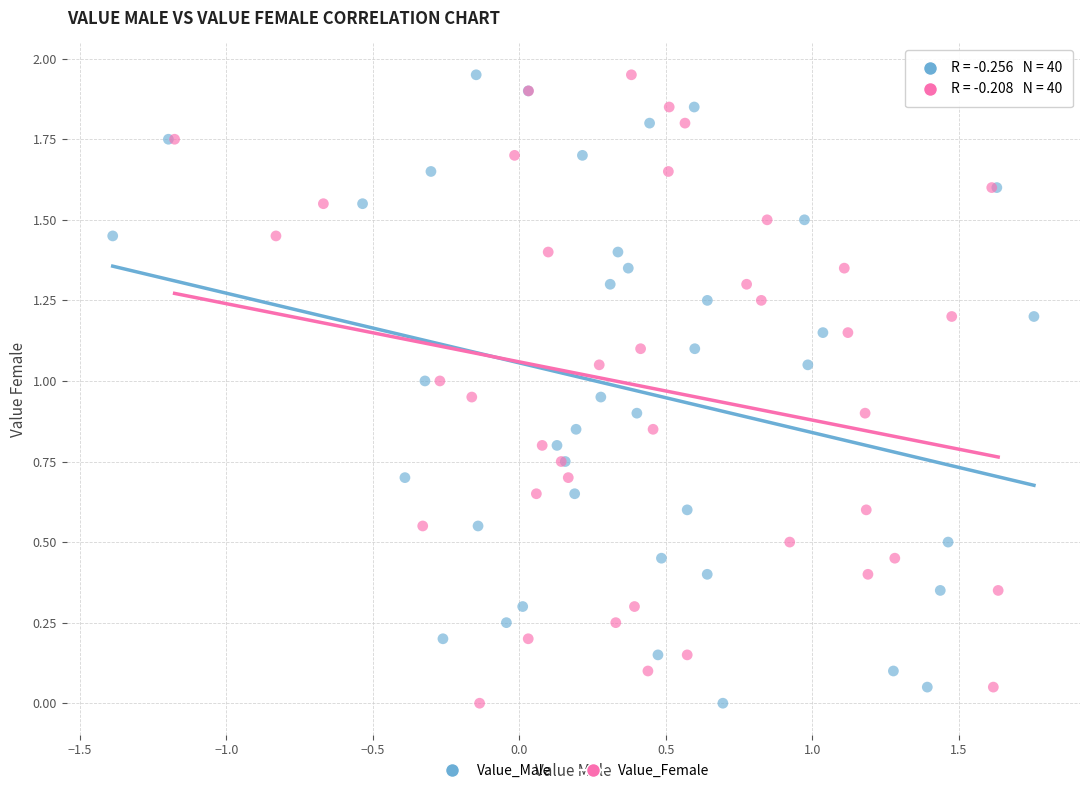

What are all the series names shown in the legend?

Value_Male, Value_Female